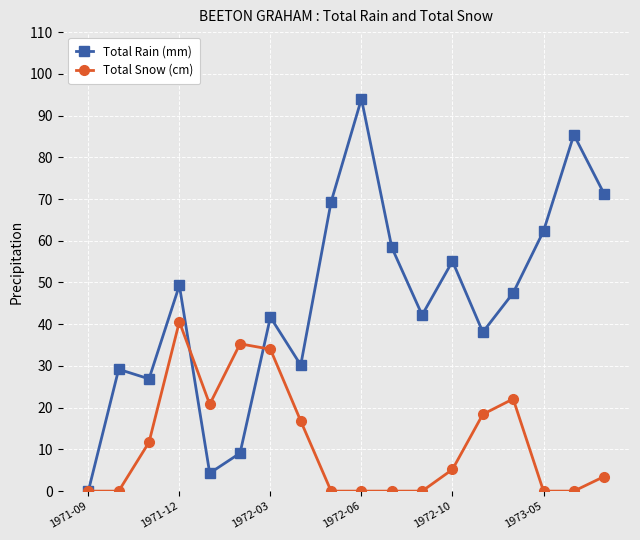

Rank the series by their average value, from lowest to highest.

Total Snow (cm), Total Rain (mm)